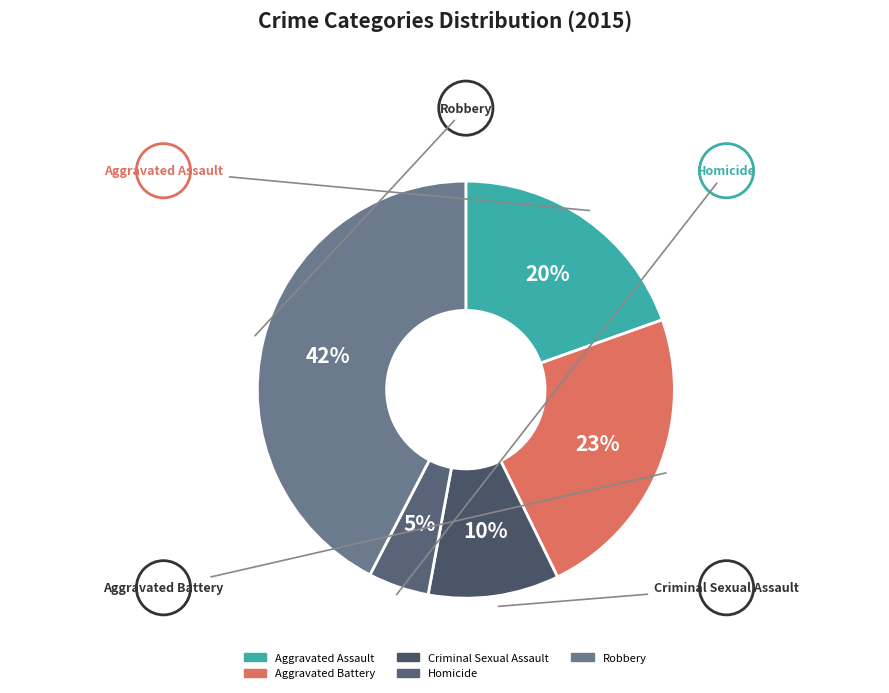

Which slice is the largest?

Robbery